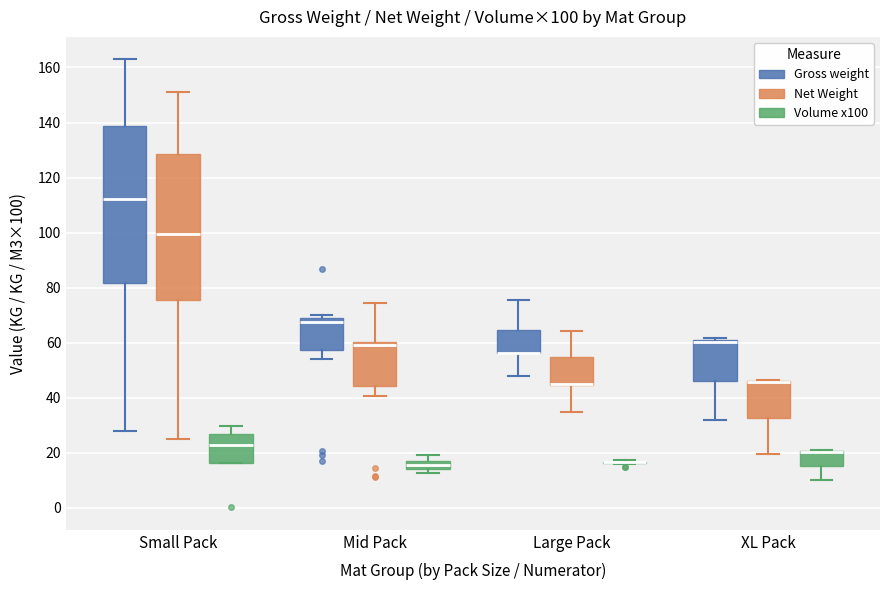

Which box is the tallest, from its lower edge to its upper edge?

Small Pack (Gross weight)